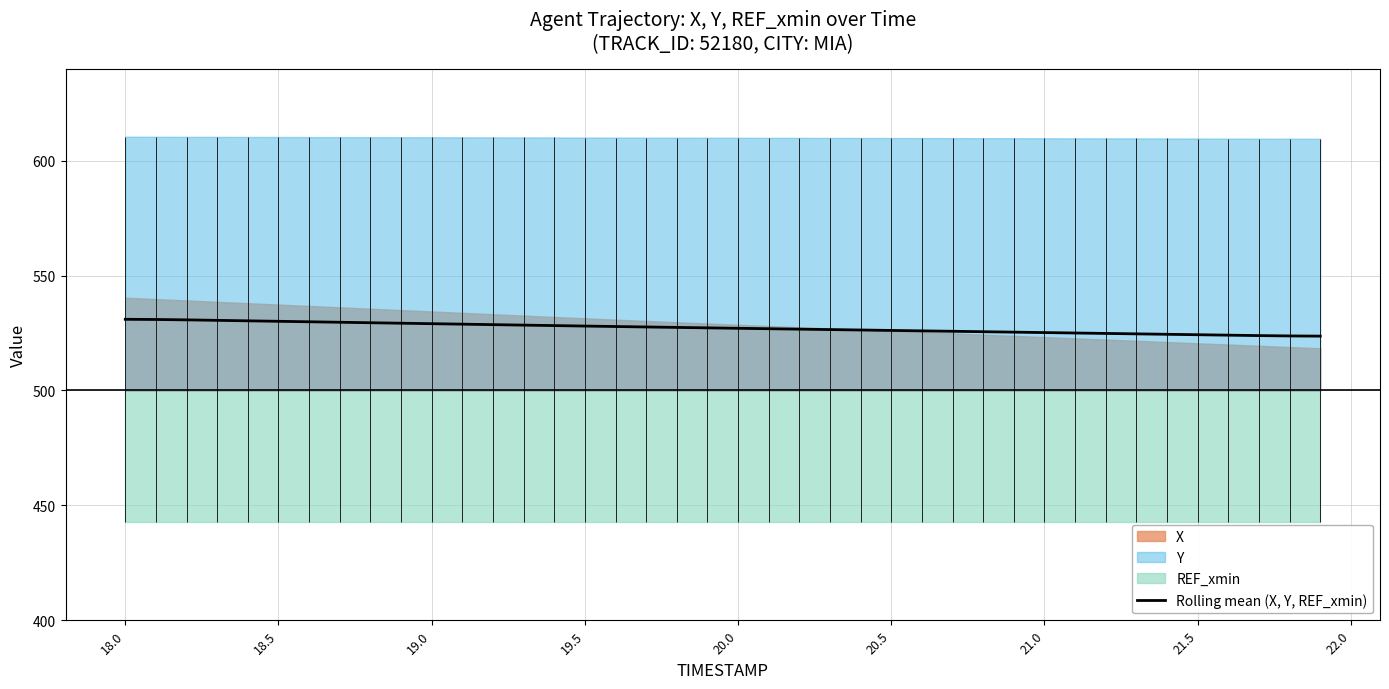

True or false: there are more than 0 points higher than both neighbors.

False